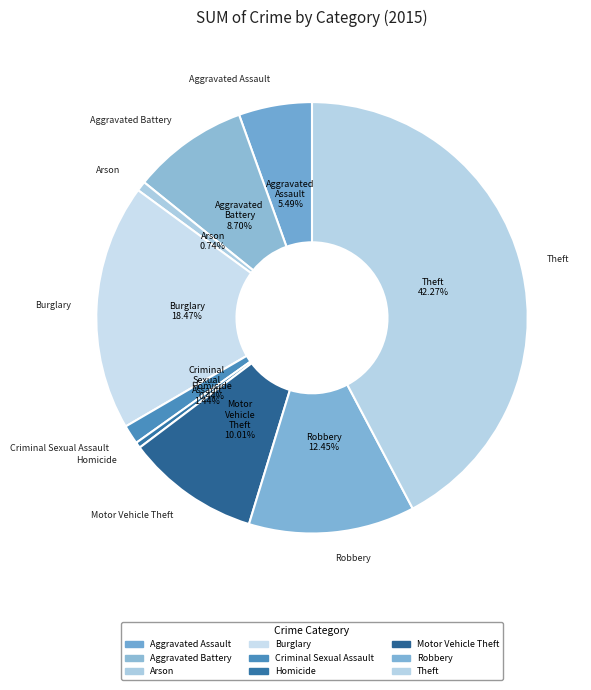

Is there a majority slice in this chart?

No